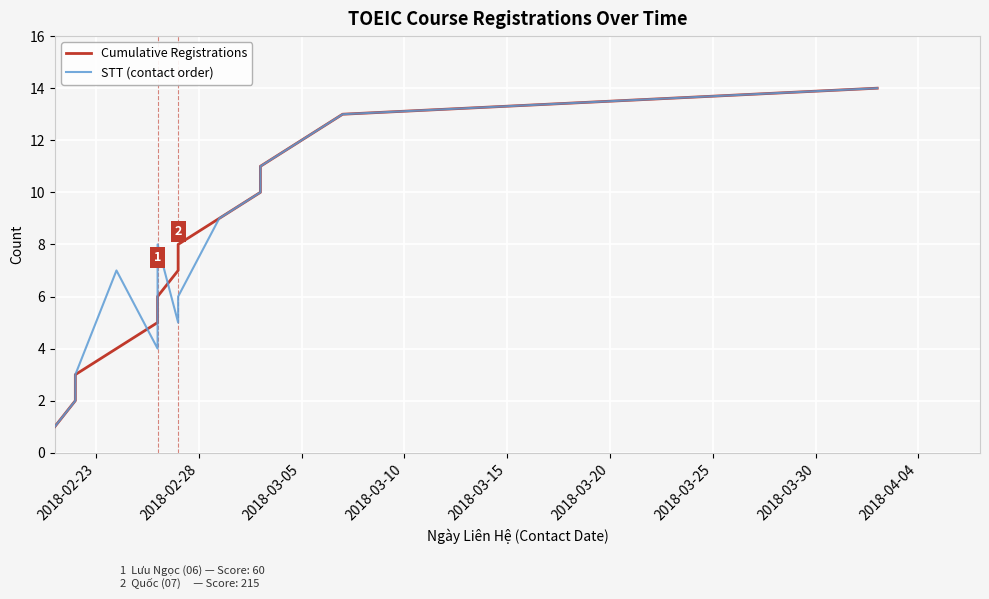

What is the maximum value shown in the chart?

14